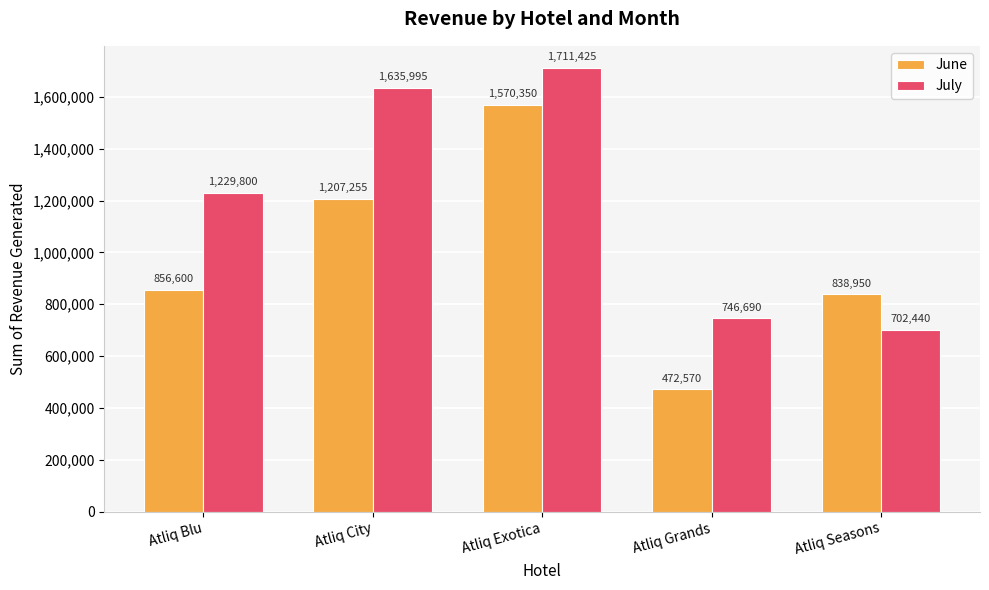

What is the sum of all June values?

4945725